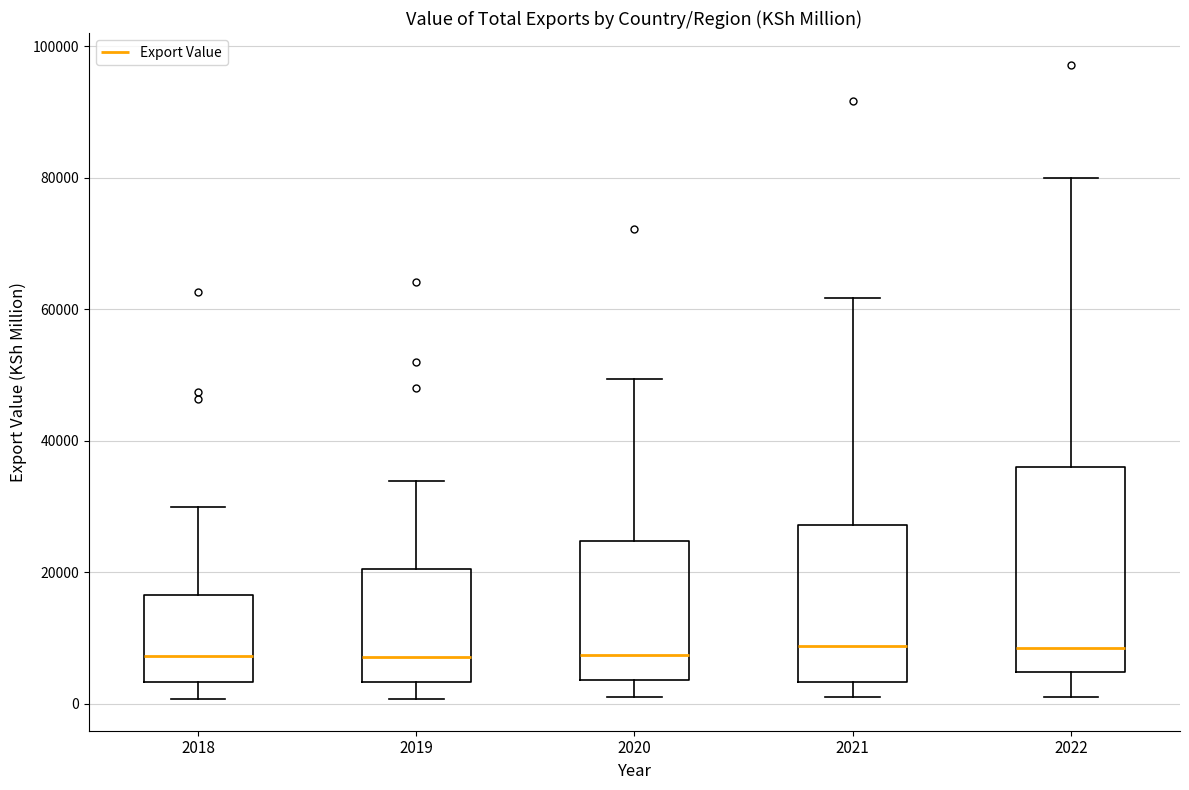

Where is the lower edge of the box at x = 2019 on the y-axis? The values are not printed on the chart, so give them approximately, as read against the axis.

4000